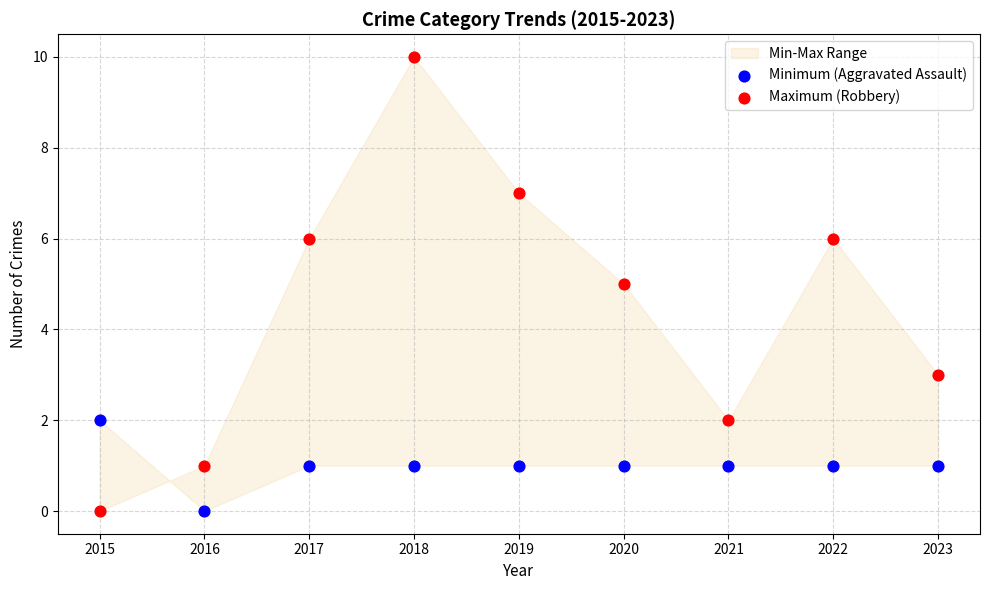

Which series has the widest spread of Y values?

Maximum (Robbery)